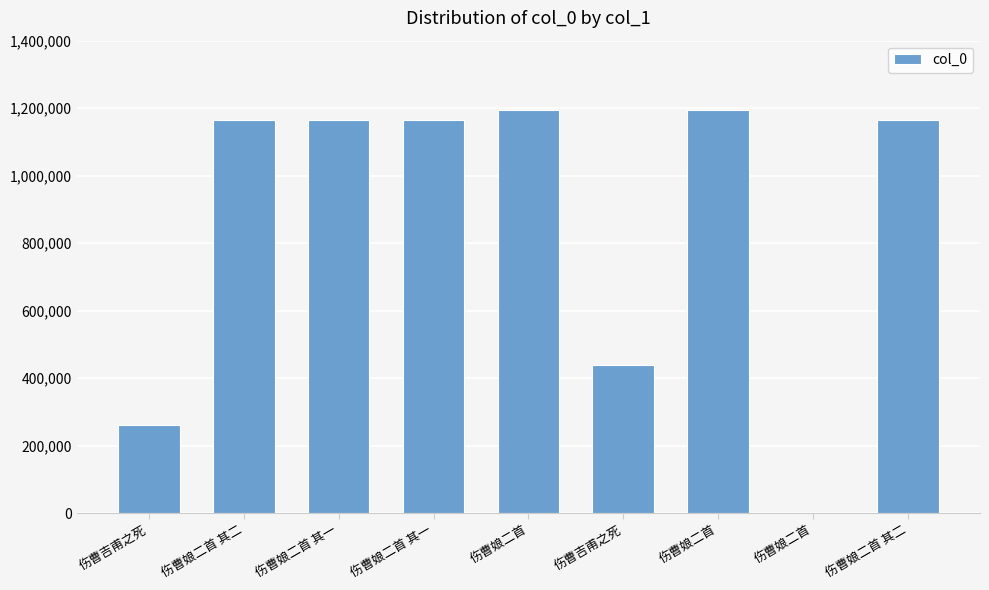

Which has a higher value, 伤曹娘二首 其一 or 伤曹娘二首 其二?

伤曹娘二首 其二